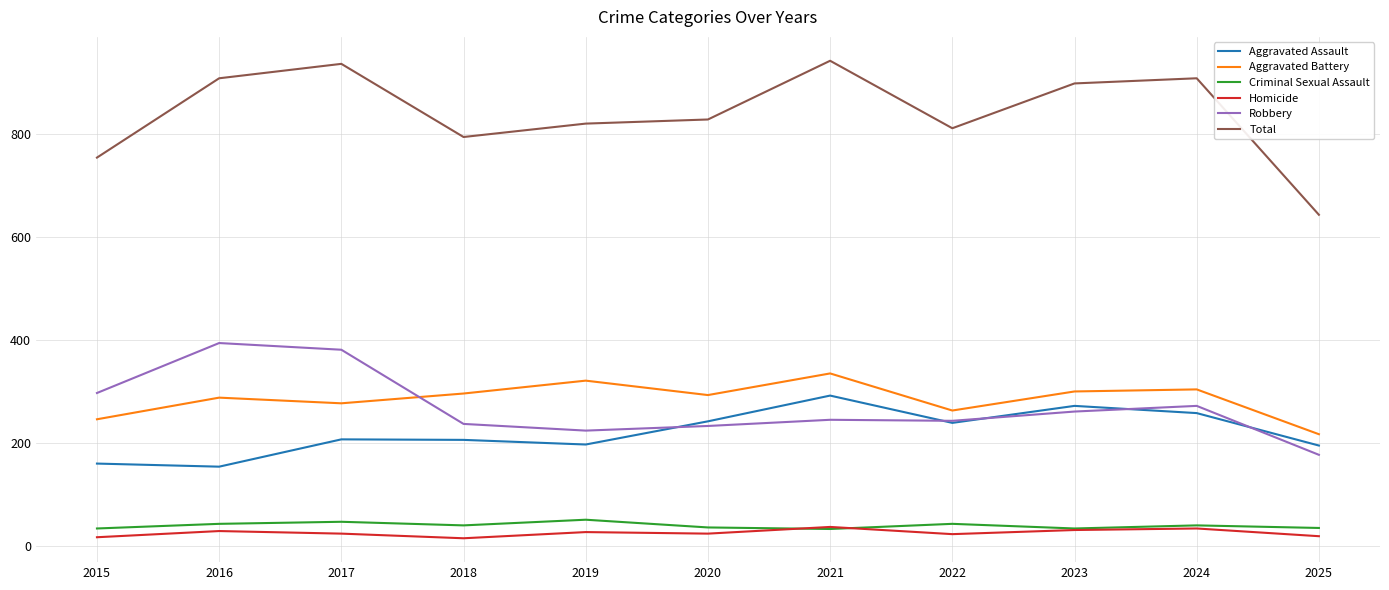

Does the chart display data point markers on the line(s)?

No